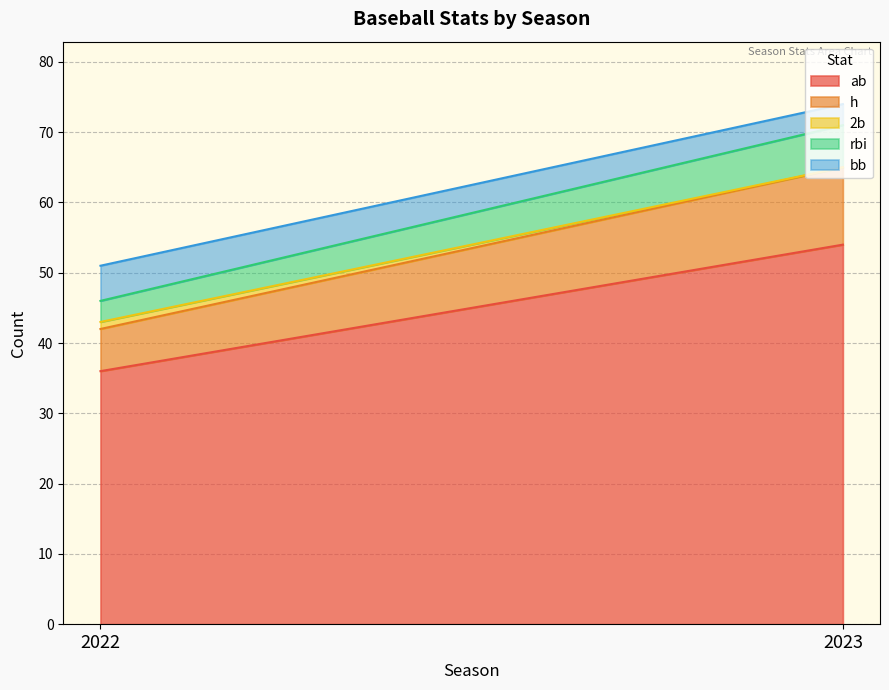

Which series changed the most between 2022 and 2023?

ab